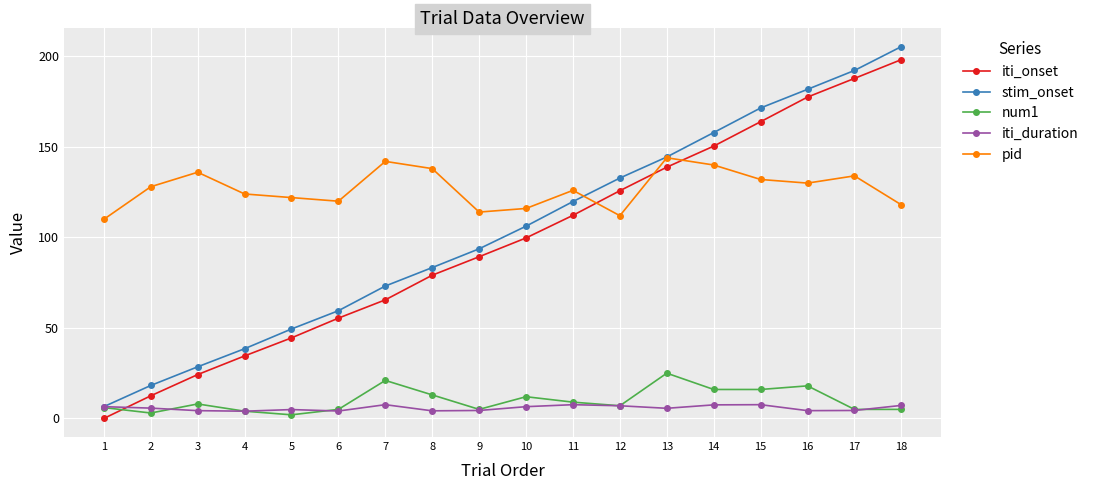

Rank the categories by stim_onset value from highest to lowest.

18, 17, 16, 15, 14, 13, 12, 11, 10, 9, 8, 7, 6, 5, 4, 3, 2, 1